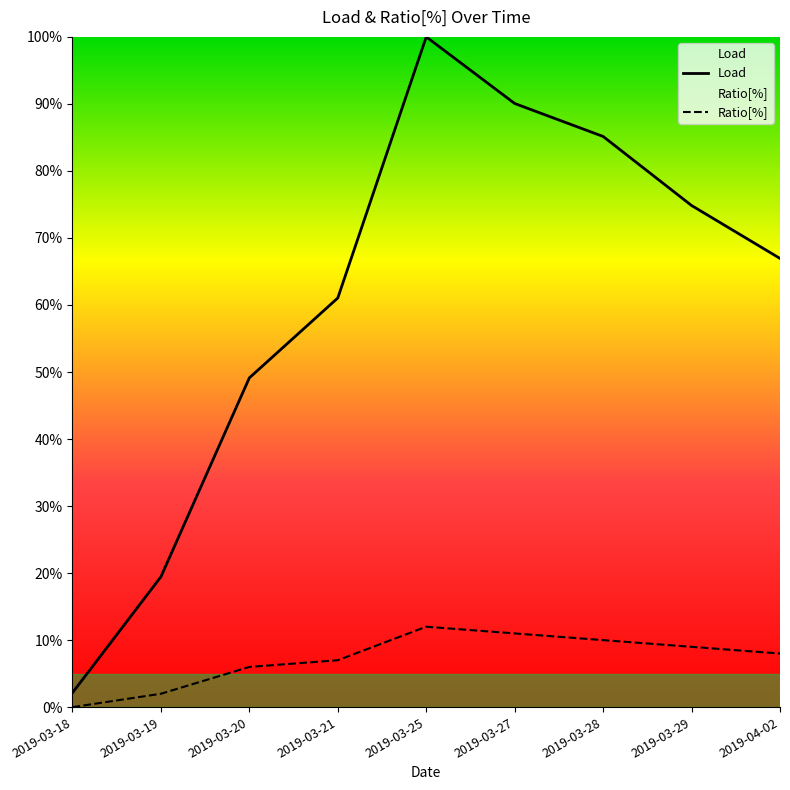

What is the lowest value of the Load series?

2.1